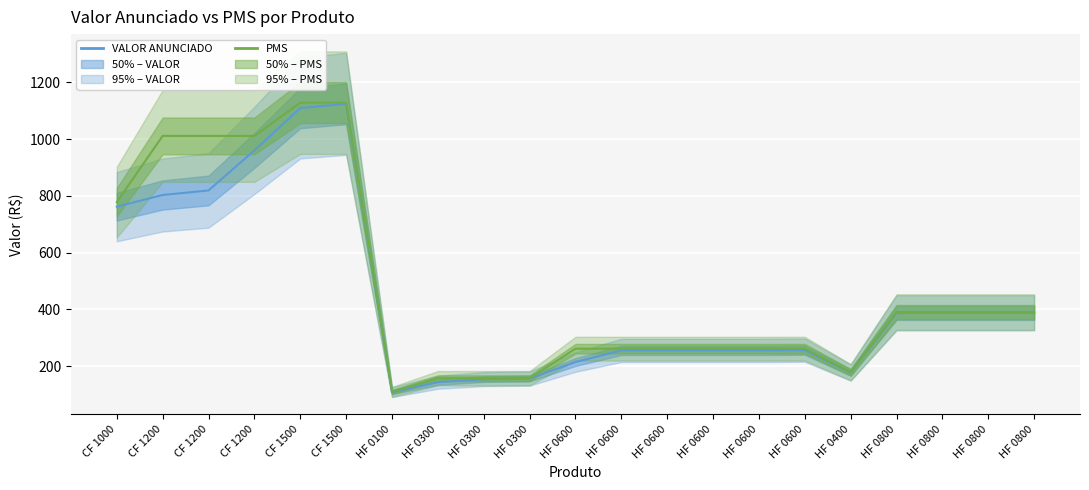

True or false: PMS and VALOR ANUNCIADO cross at least once.

False